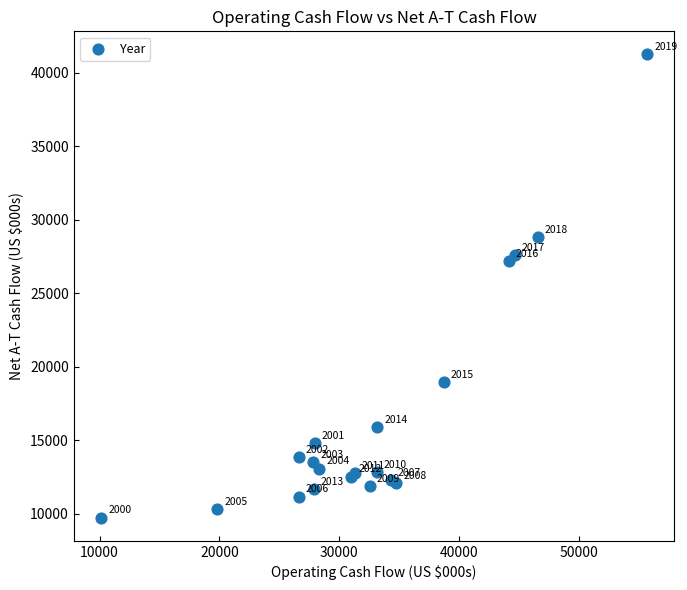

What Y value in the scatter plot is closest to 25484?

27203.5